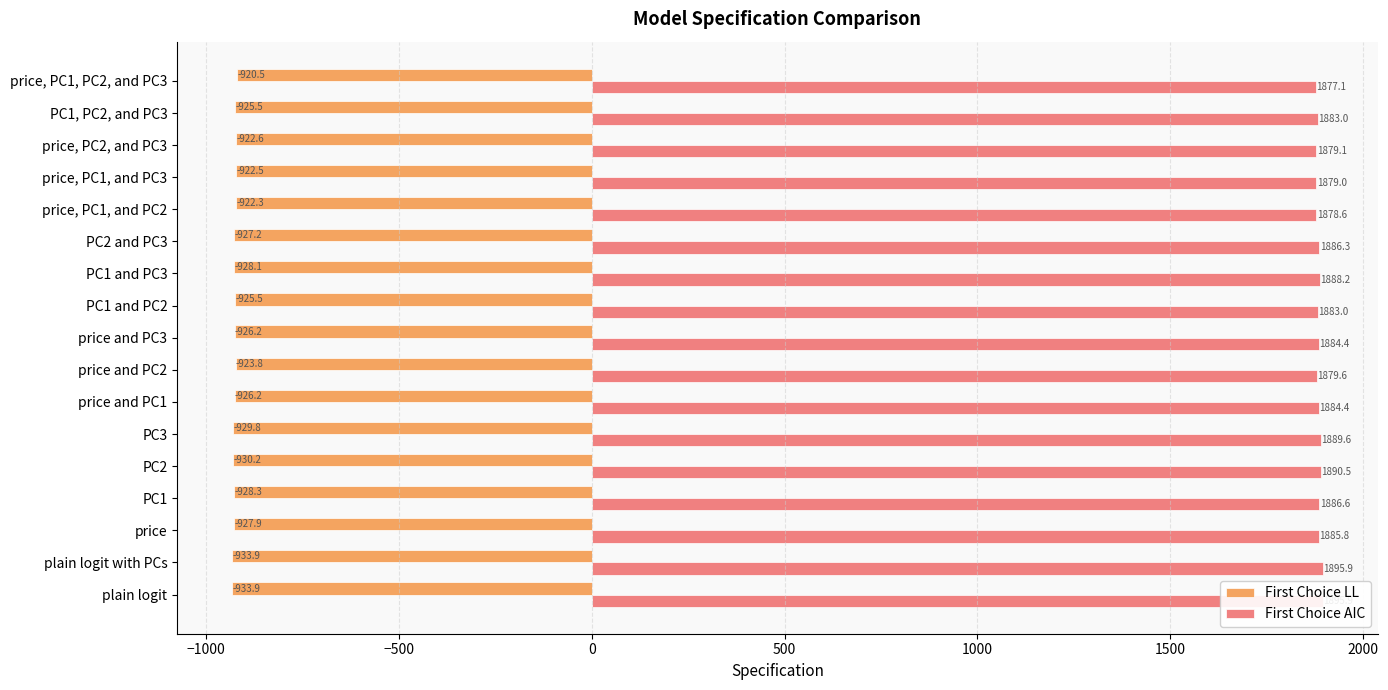

Between PC1 and PC3 and price, PC1, and PC3, which series saw the biggest shift?

First Choice AIC